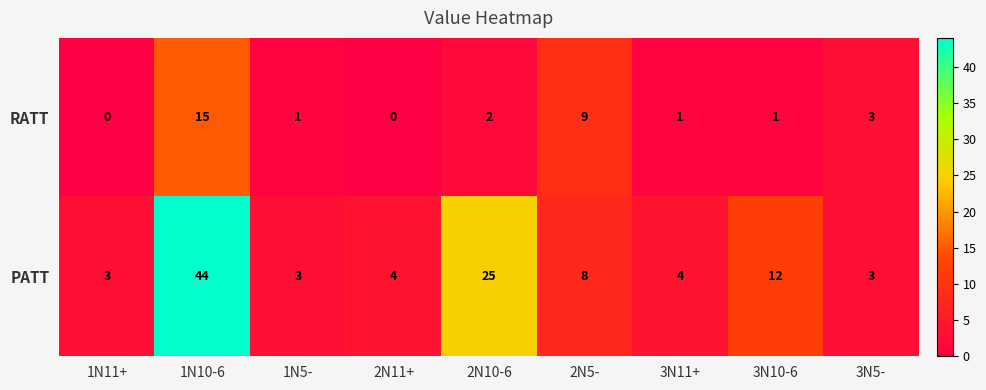

At which category does the chart reach its peak across all series?

1N10-6